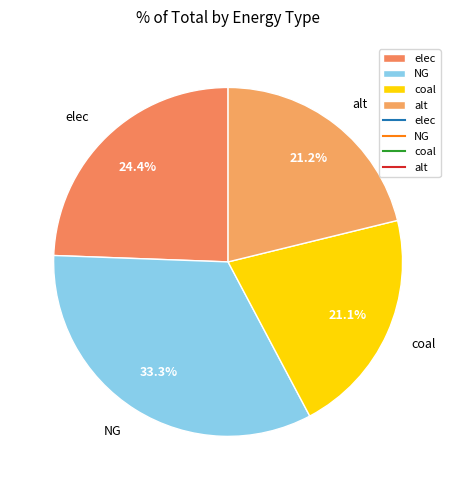

Does any single category account for the majority?

No